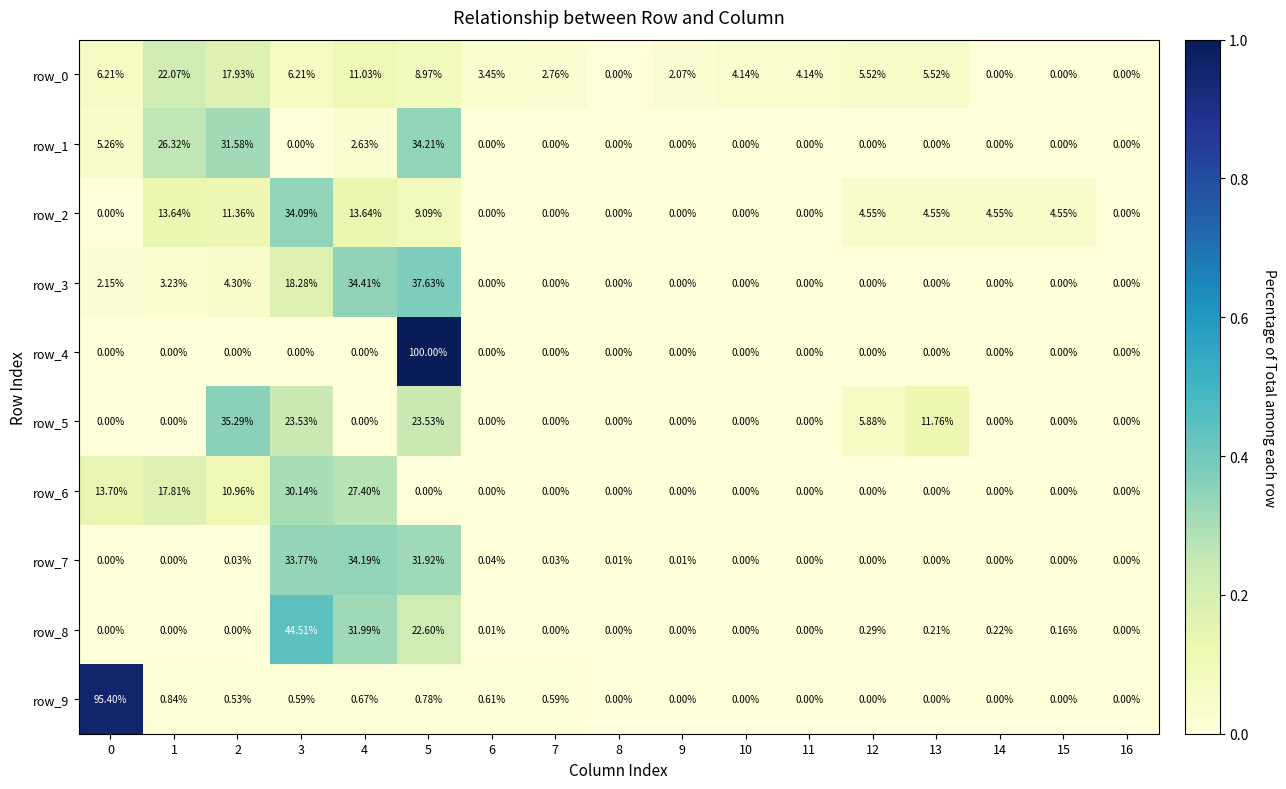

At which category is the sum across all series the highest?

5